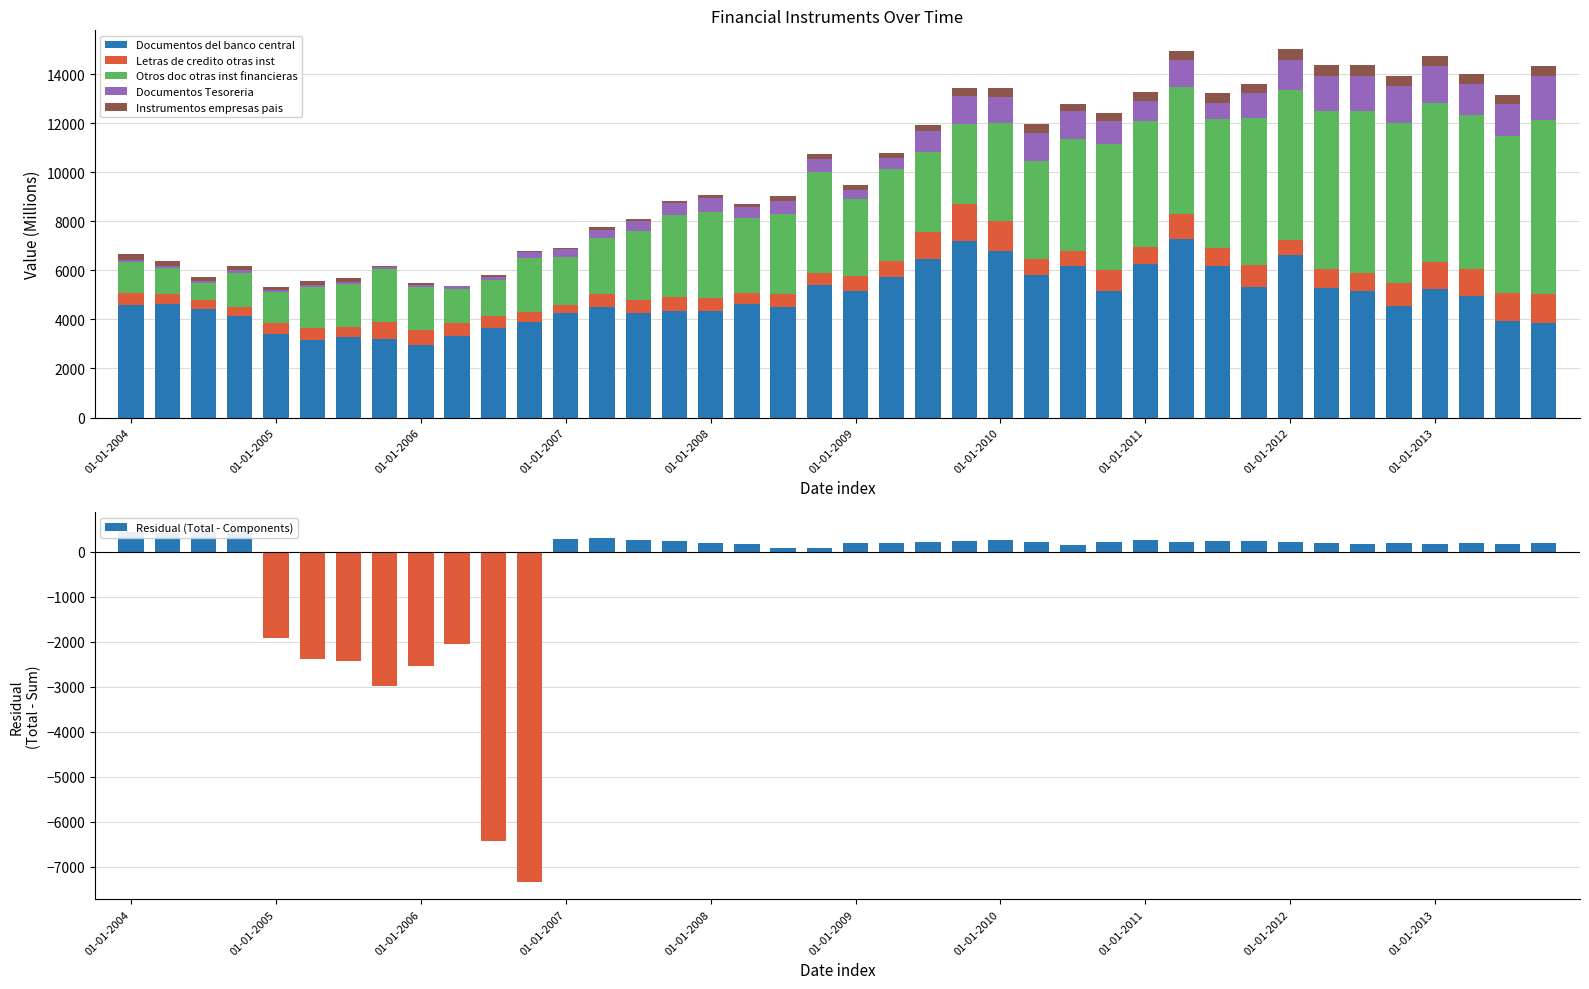

What position from the right is 01-01-2004?

40